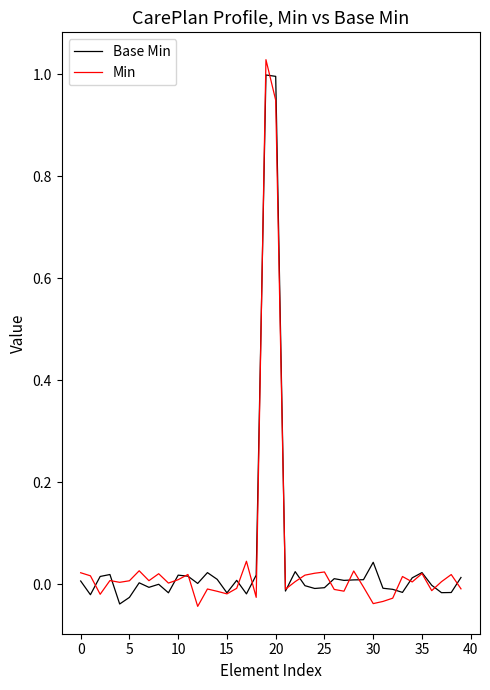

Does the chart display data point markers on the line(s)?

No